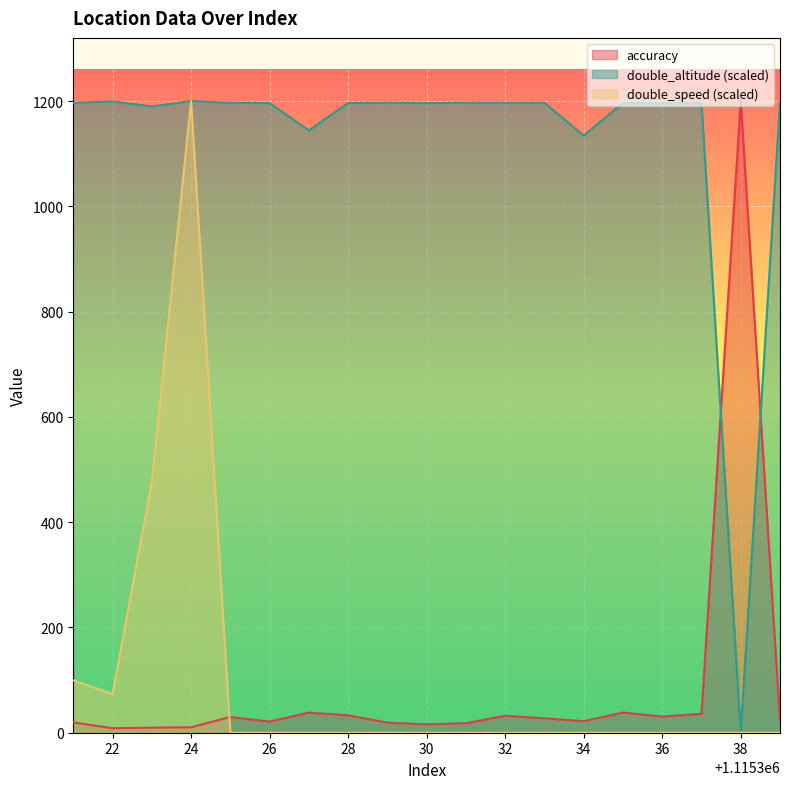

Reading right to left, extract all data points from this chart.

accuracy: 22.7	1200.0	35.8	30.7	38.4	21.9	27.4	32.3	18.1	15.9	19.1	33.1	38.2	21.2	29.8	10.4	9.6	8.6	19.6
double_altitude: 1196.7	0.0	1196.7	1196.3	1196.3	1134.5	1196.7	1196.7	1196.7	1196.3	1196.7	1196.3	1144.4	1196.3	1196.7	1200.0	1189.8	1199.4	1196.7
double_speed: 0.0	0.0	0.0	0.0	0.0	0.0	0.0	0.0	0.0	0.0	0.0	0.0	0.0	0.0	0.0	1200.0	476.4	73.4	99.6